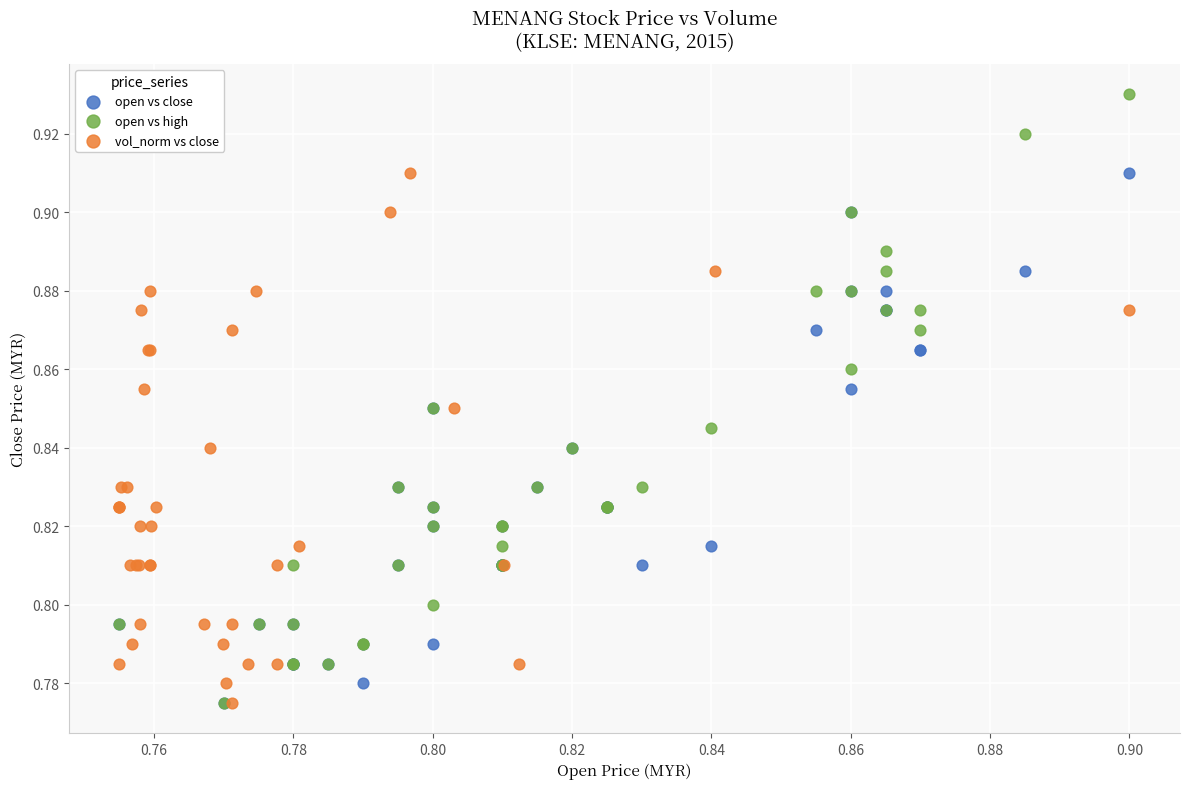

Which series reaches the maximum Y coordinate?

open vs high